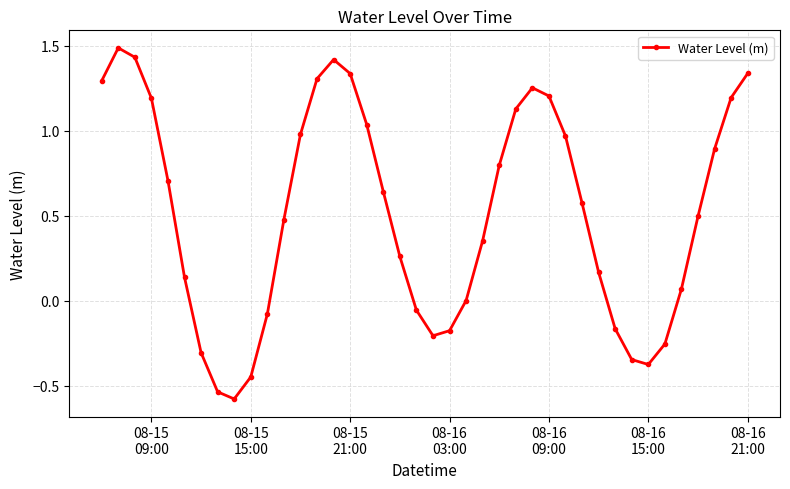

What is the greatest value displayed?

1.5